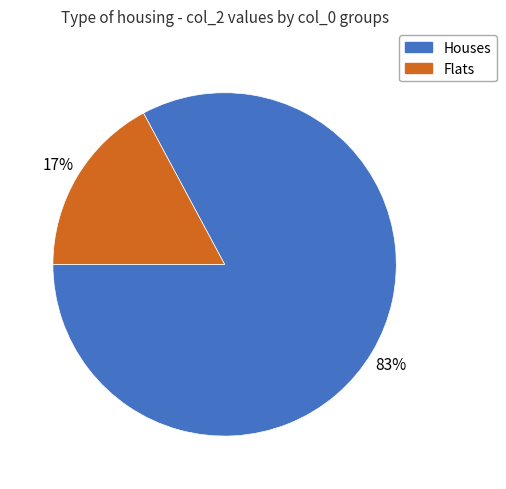

The Flats slice represents 17% of the pie. True or false?

True